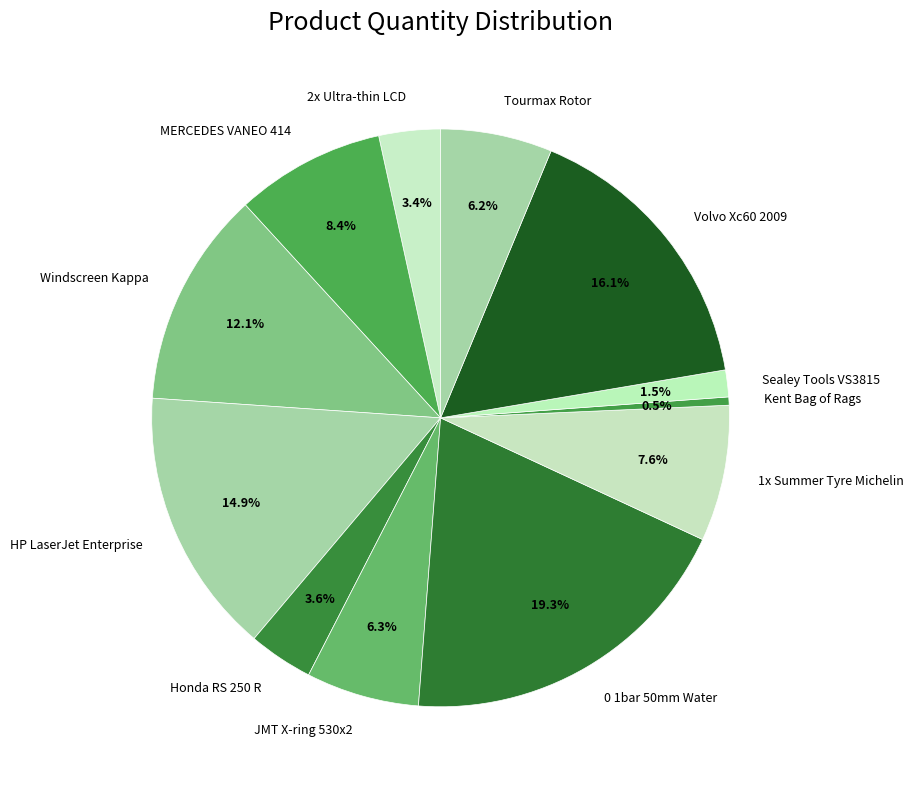

Count the number of slices in the pie.

12